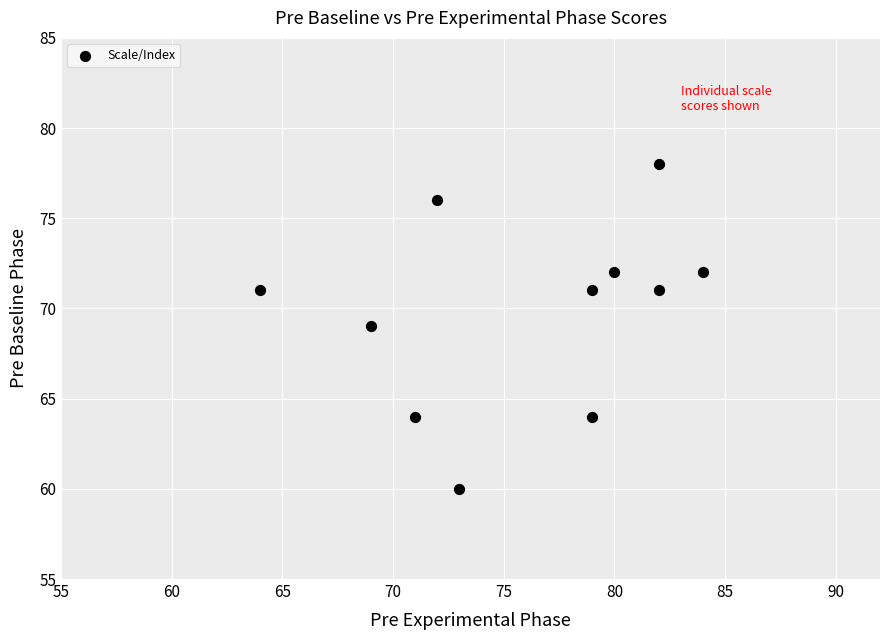

What is the range of X values (max minus min)?

20